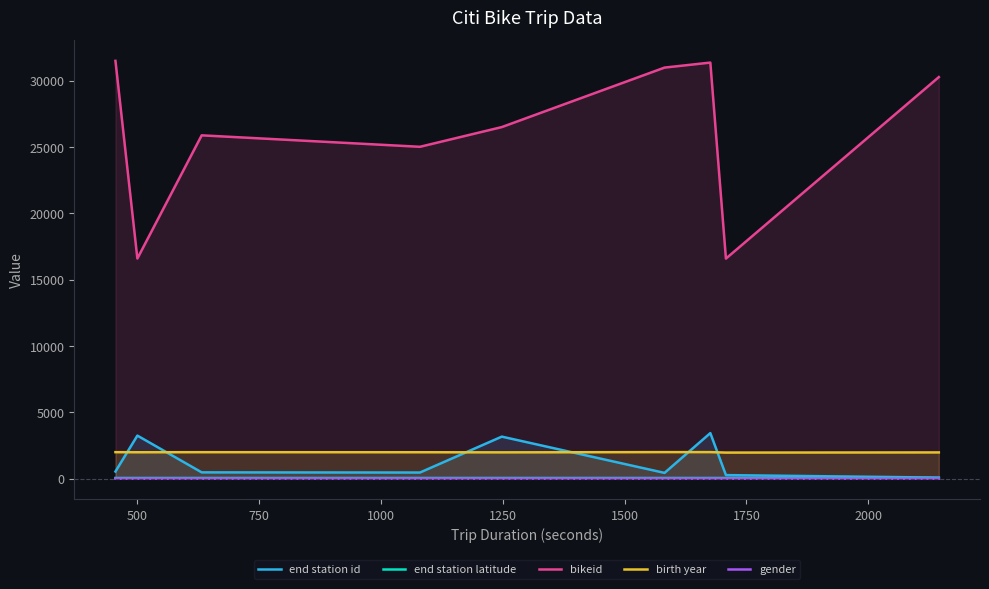

Which series has the largest range (max minus min)?

bikeid